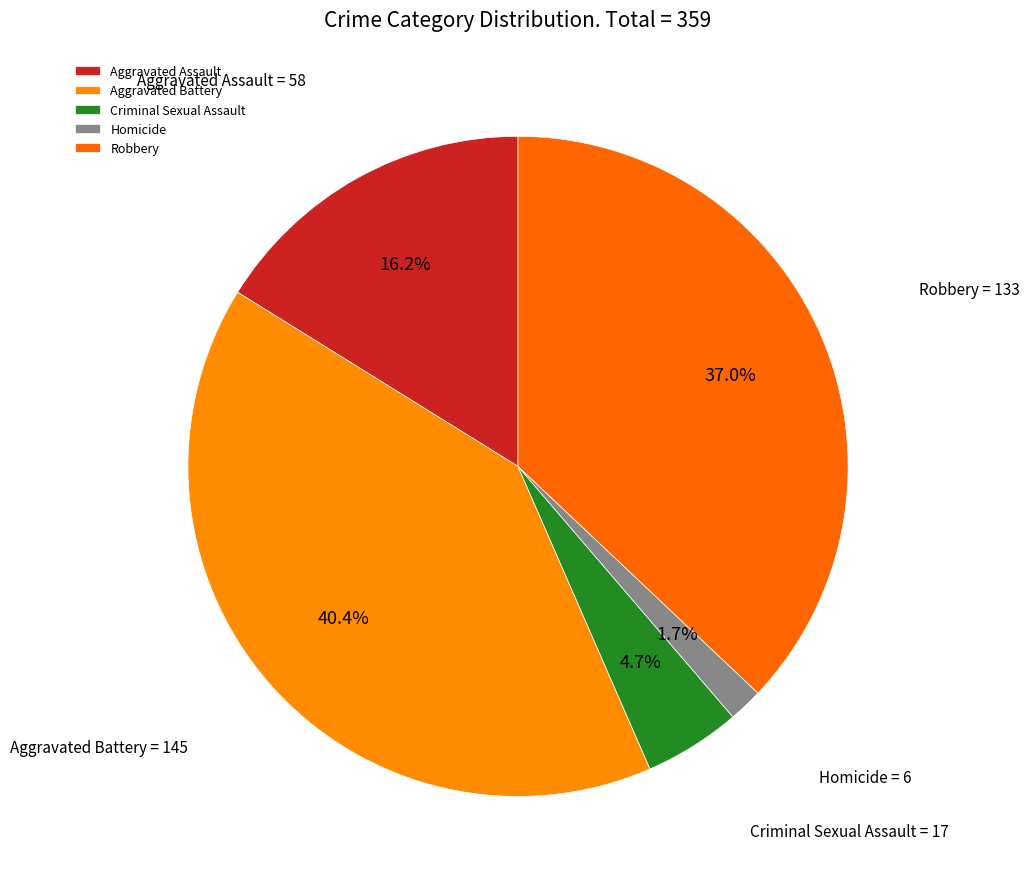

To the nearest percent, what is the difference between the Robbery and Criminal Sexual Assault slice percentages?

32%